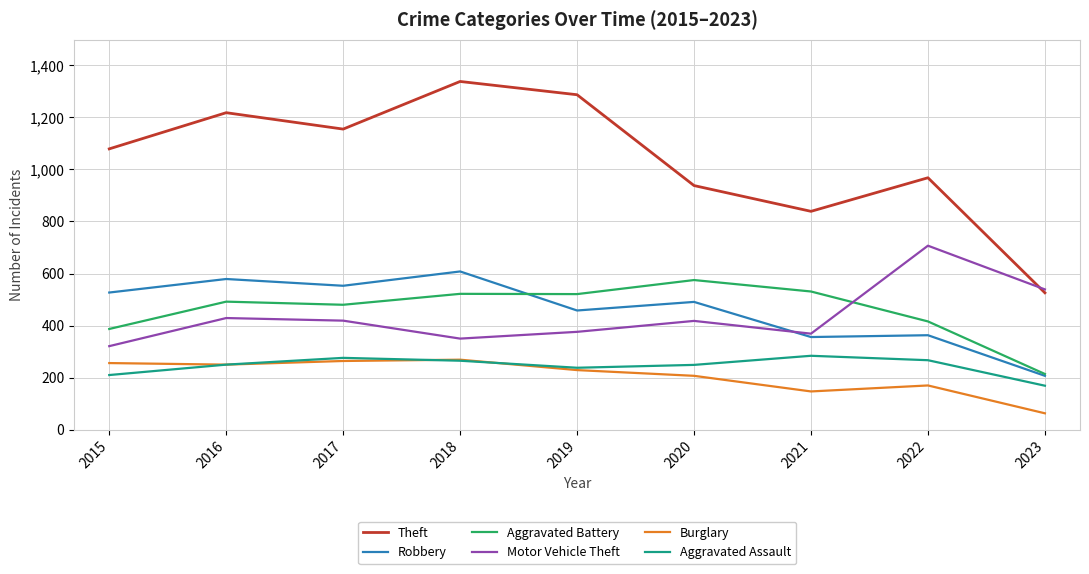

What value does the Robbery series have at 2019?

458